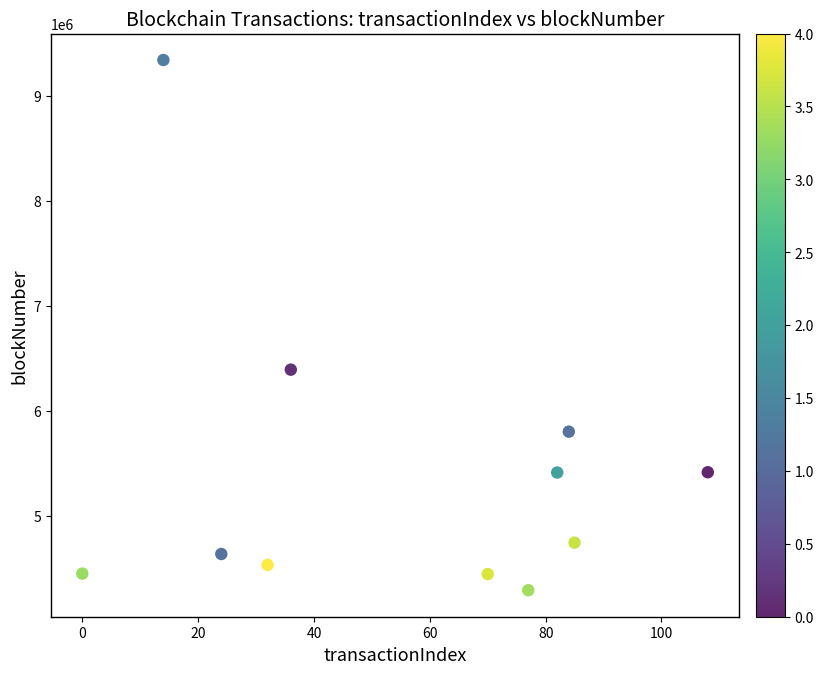

What is the range of X values (max minus min)?

108